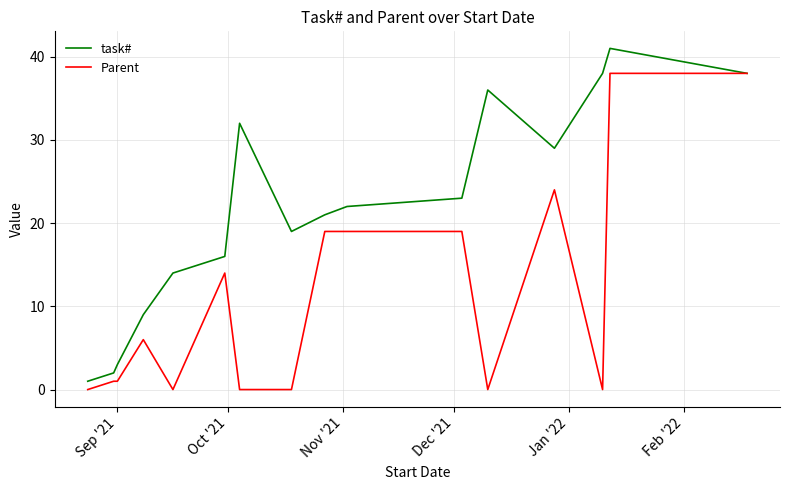

Which series has the widest spread of values?

task#